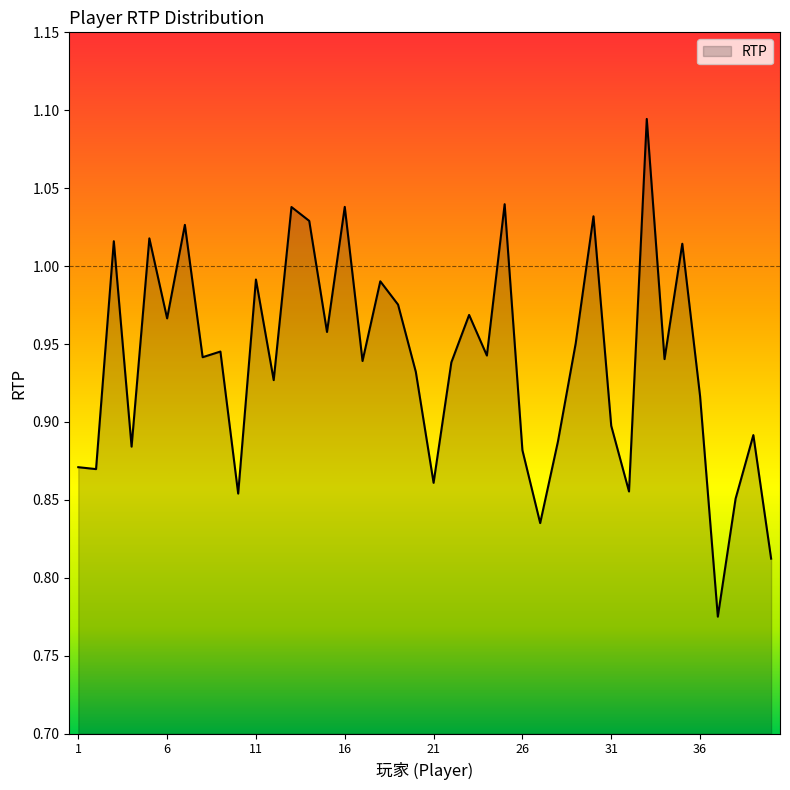

What is the difference between the maximum and minimum values?

0.3